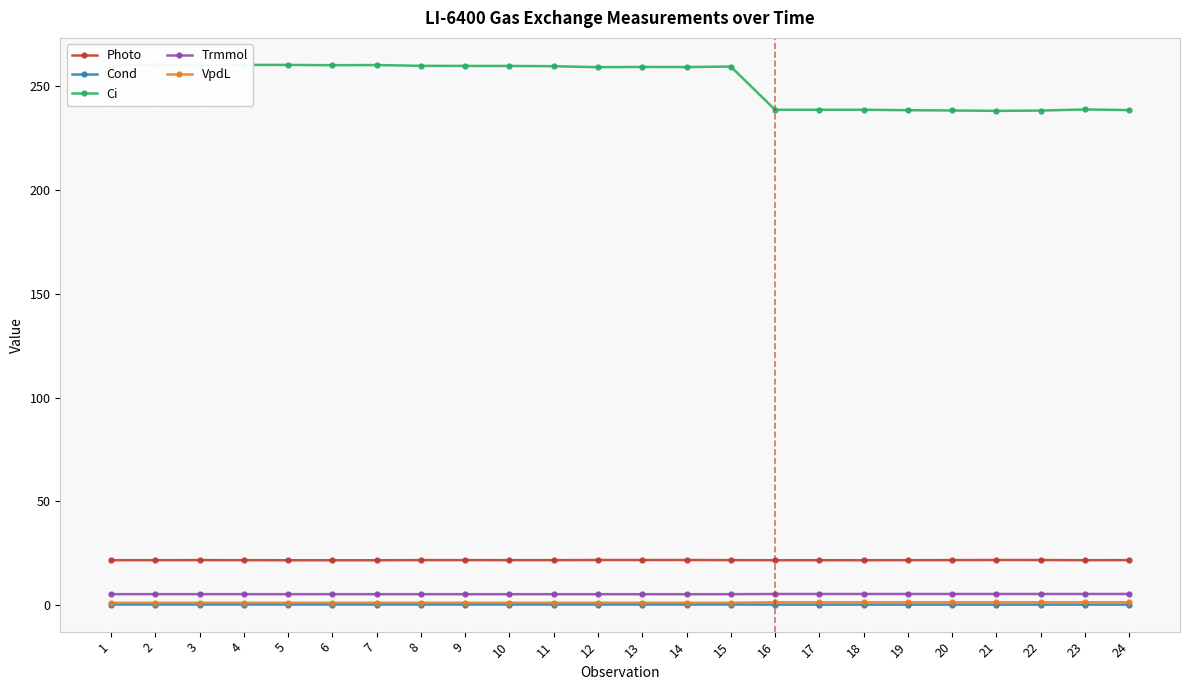

Does the chart display data point markers on the line(s)?

Yes